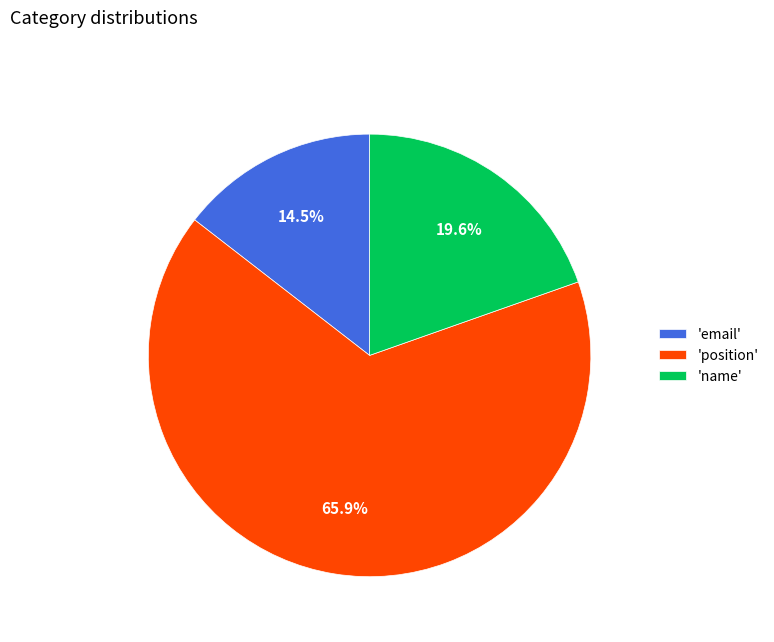

Is the sum of 'email' and 'name' greater than half?

No